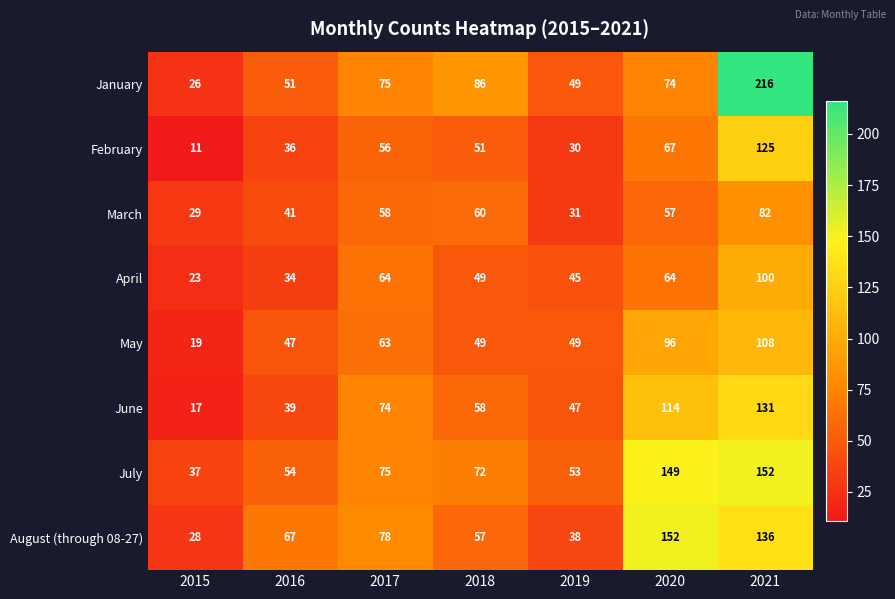

At which label does February reach its minimum?

2015